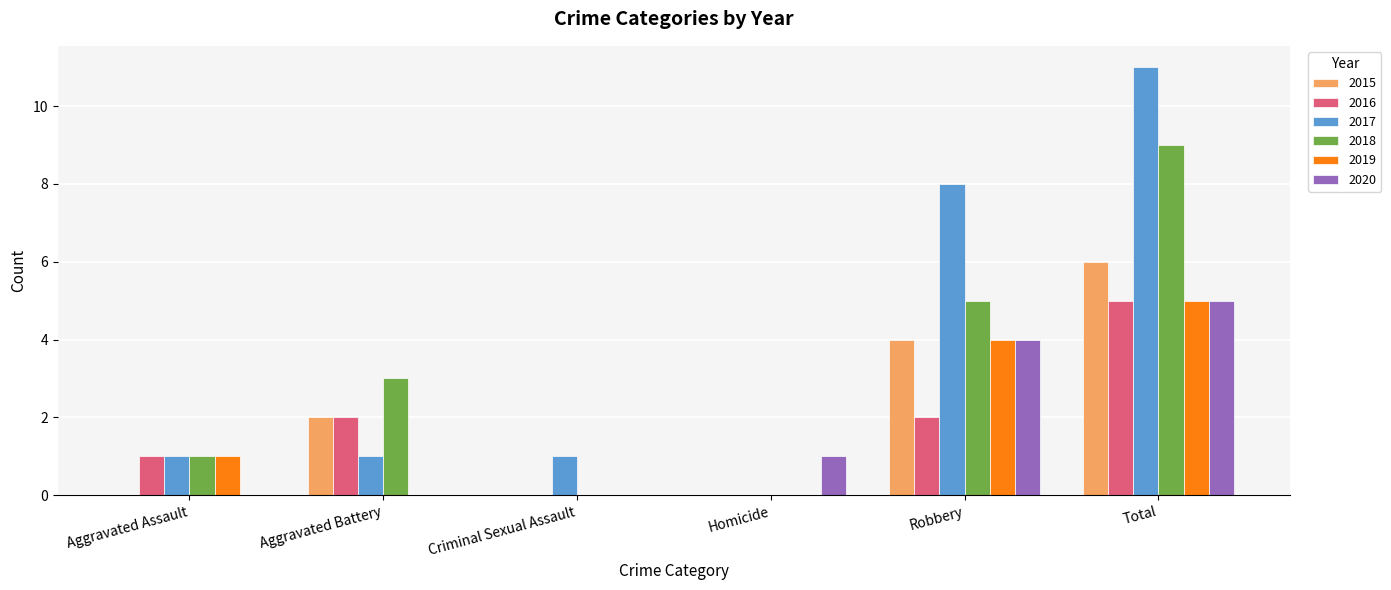

What is the sum of the 2016 values at Homicide and Aggravated Battery?

2